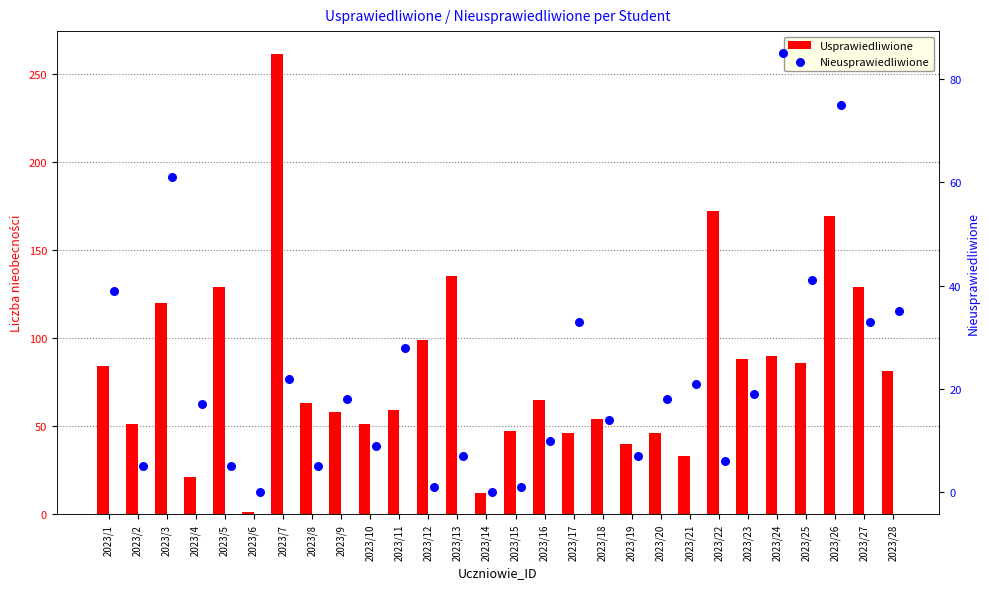

Which series contains the lowest Y value?

Nieusprawiedliwione